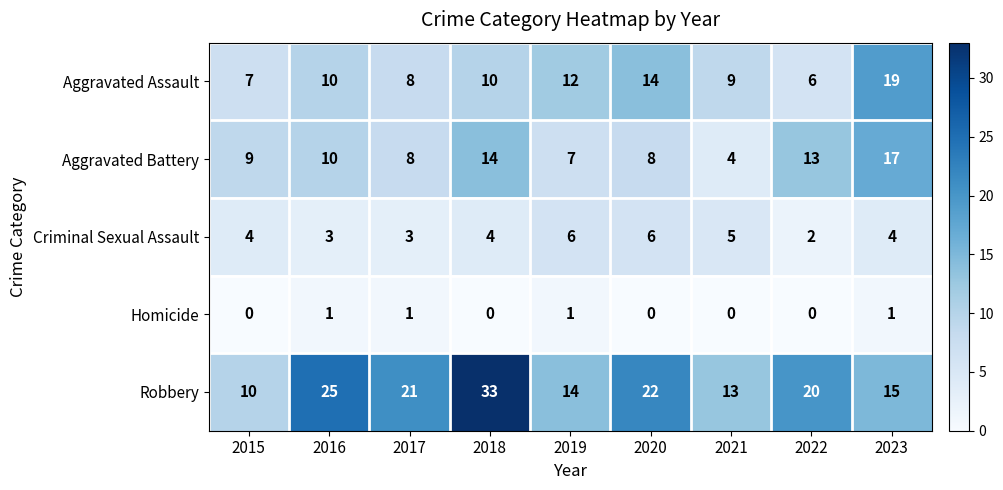

At which category does the chart reach its peak across all series?

2018